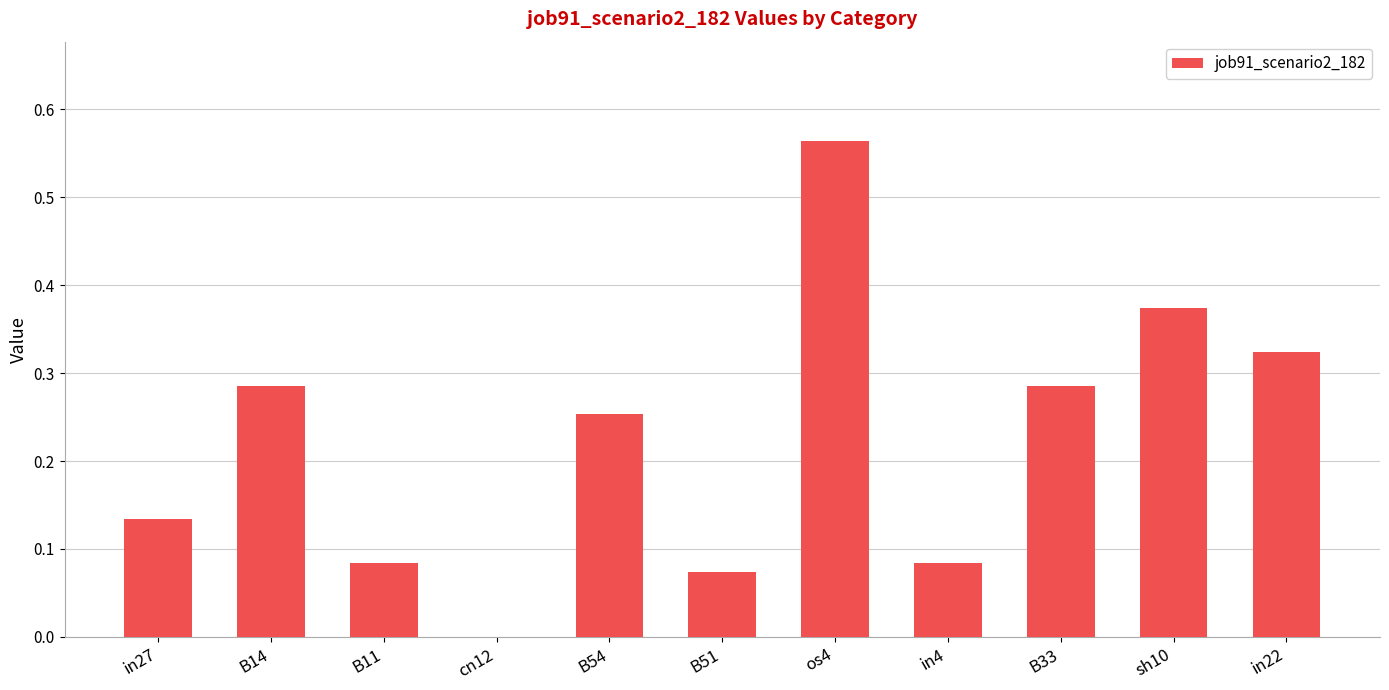

At which category does the chart reach its peak across all series?

os4